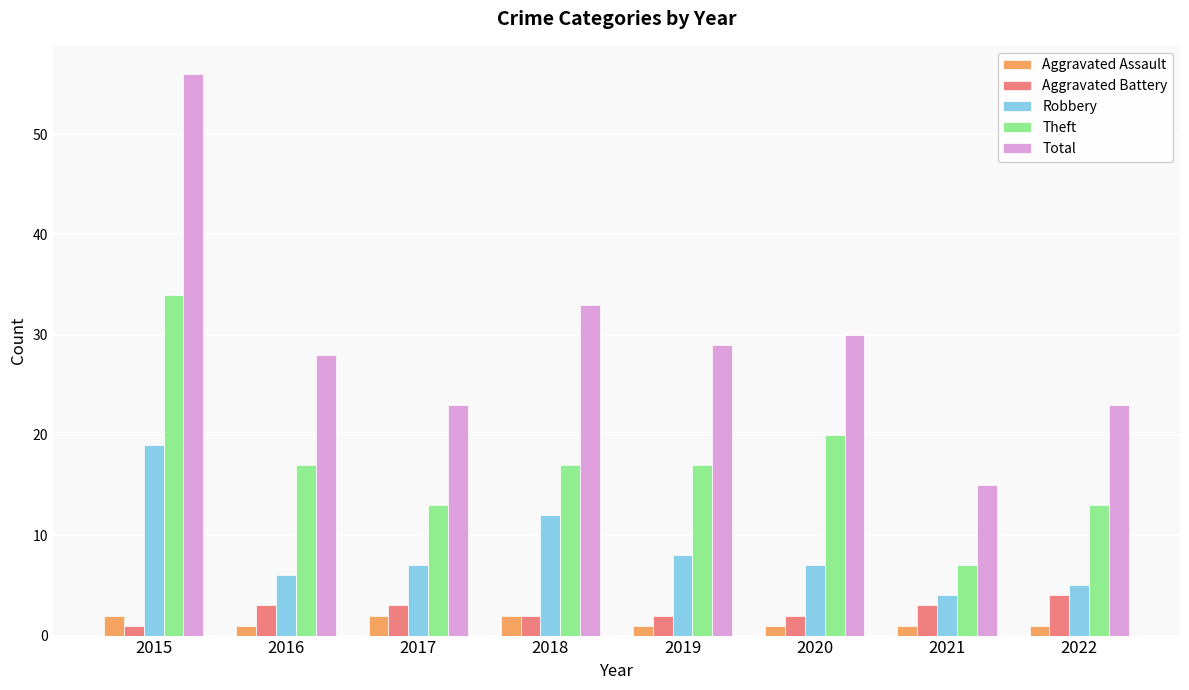

The Robbery series shows 12 at 2017. True or false?

False